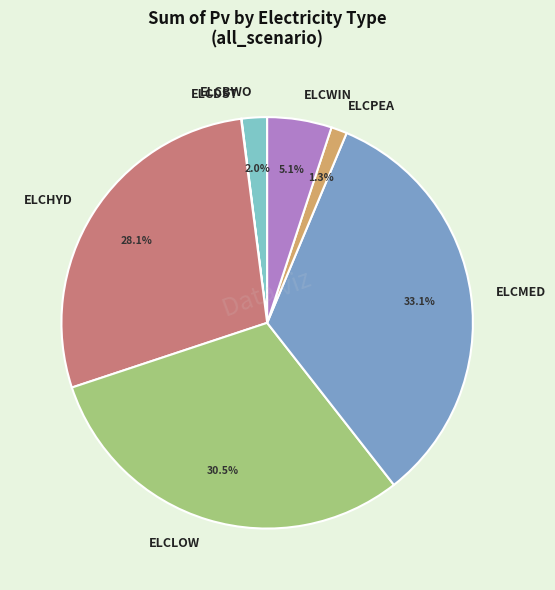

How much of the chart is everything except ELCBWO?

98.0%